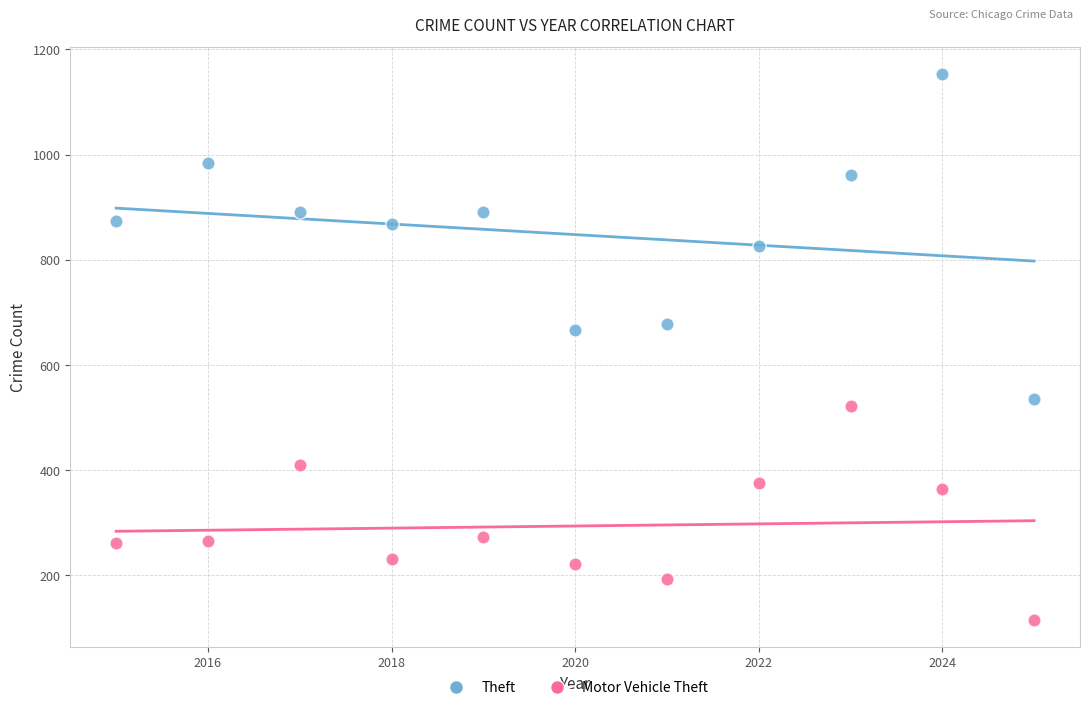

Which series reaches the minimum Y coordinate?

Motor Vehicle Theft